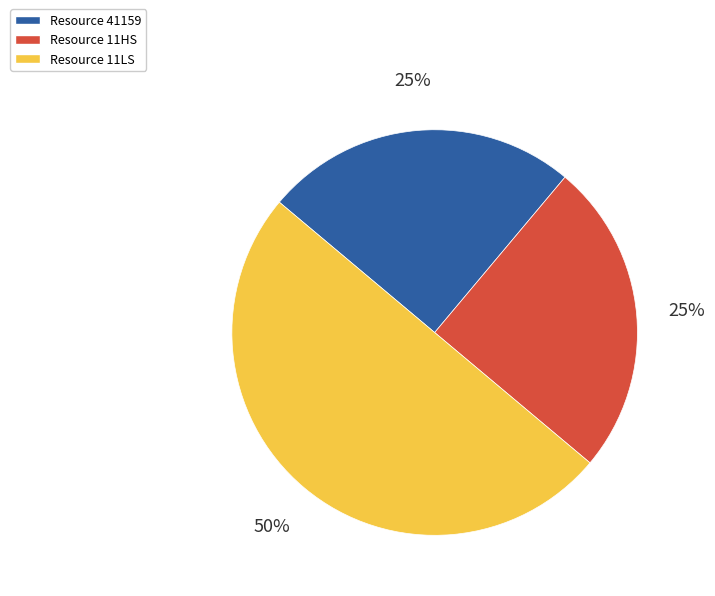

To the nearest percent, what is the difference between the largest and smallest slice percentages?

25%